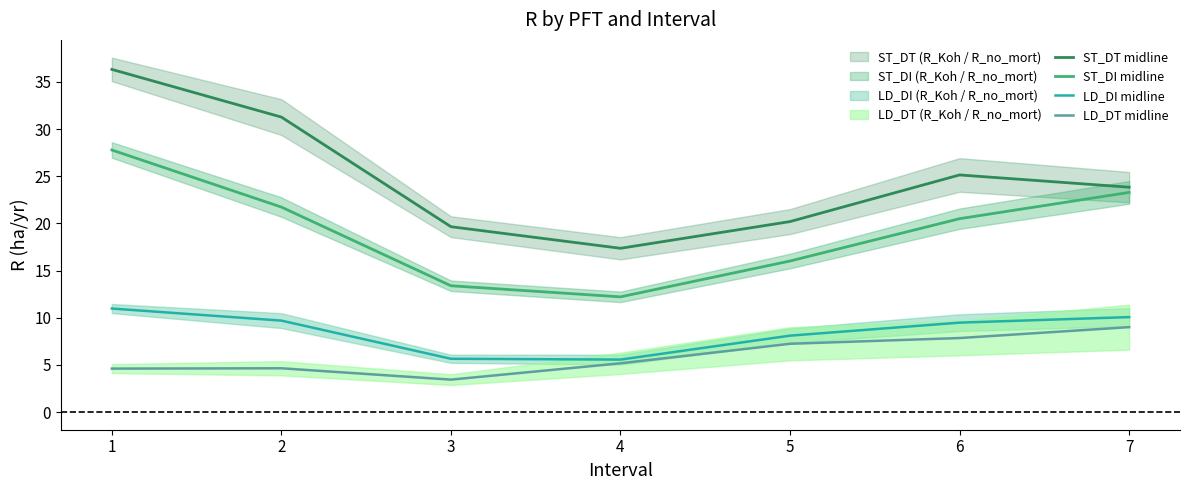

Is the value of ST_DT midline at 1 greater than the value of LD_DT midline at 6?

Yes